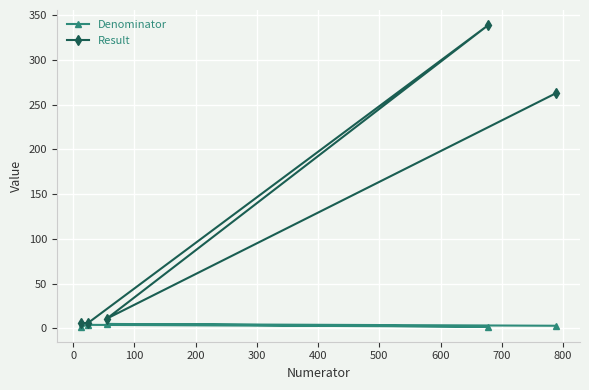

At how many categories does at least one series exceed 77?

2